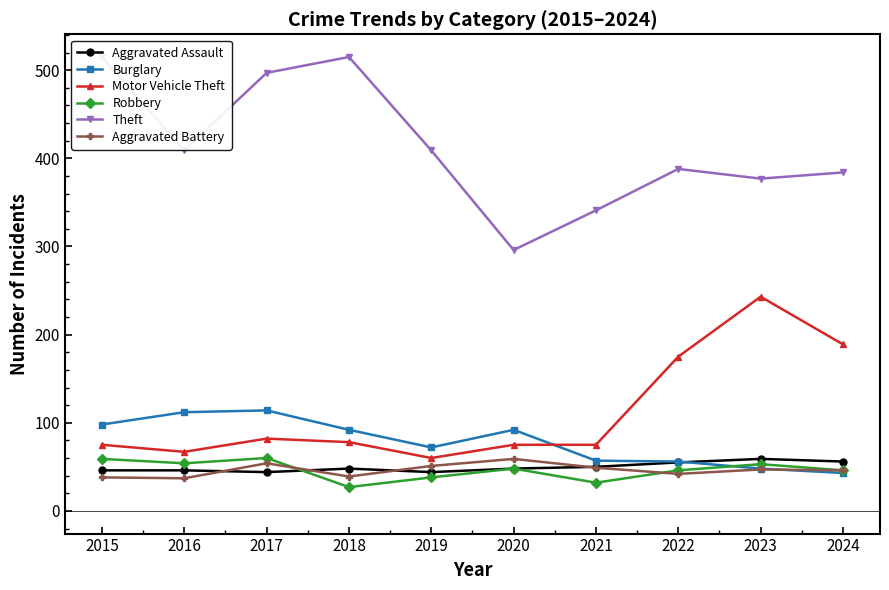

Reading left to right, extract all data points from this chart.

Aggravated Assault: 2015=46	2016=46	2017=44	2018=48	2019=44	2020=48	2021=50	2022=55	2023=59	2024=56
Burglary: 2015=98	2016=112	2017=114	2018=92	2019=72	2020=92	2021=57	2022=56	2023=48	2024=43
Motor Vehicle Theft: 2015=75	2016=67	2017=82	2018=78	2019=60	2020=75	2021=75	2022=175	2023=243	2024=189
Robbery: 2015=59	2016=54	2017=60	2018=27	2019=38	2020=48	2021=32	2022=46	2023=53	2024=46
Theft: 2015=515	2016=409	2017=497	2018=515	2019=409	2020=296	2021=341	2022=388	2023=377	2024=384
Aggravated Battery: 2015=38	2016=37	2017=54	2018=39	2019=51	2020=59	2021=49	2022=42	2023=47	2024=46